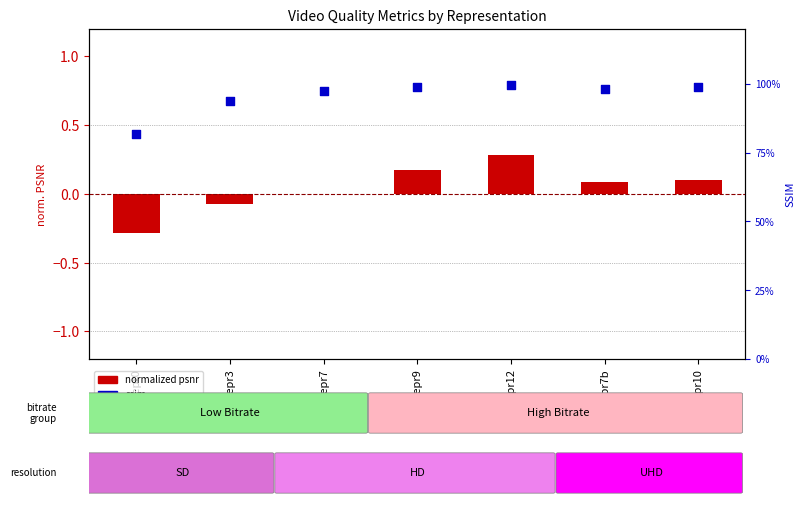

At how many categories does at least one series exceed 0?

7